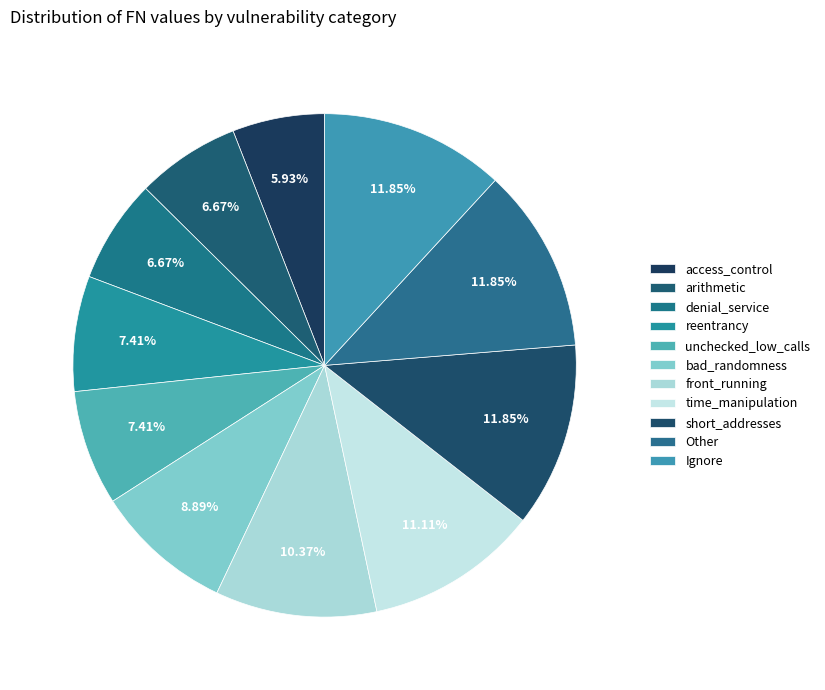

To the nearest percent, what portion does front_running represent?

10%